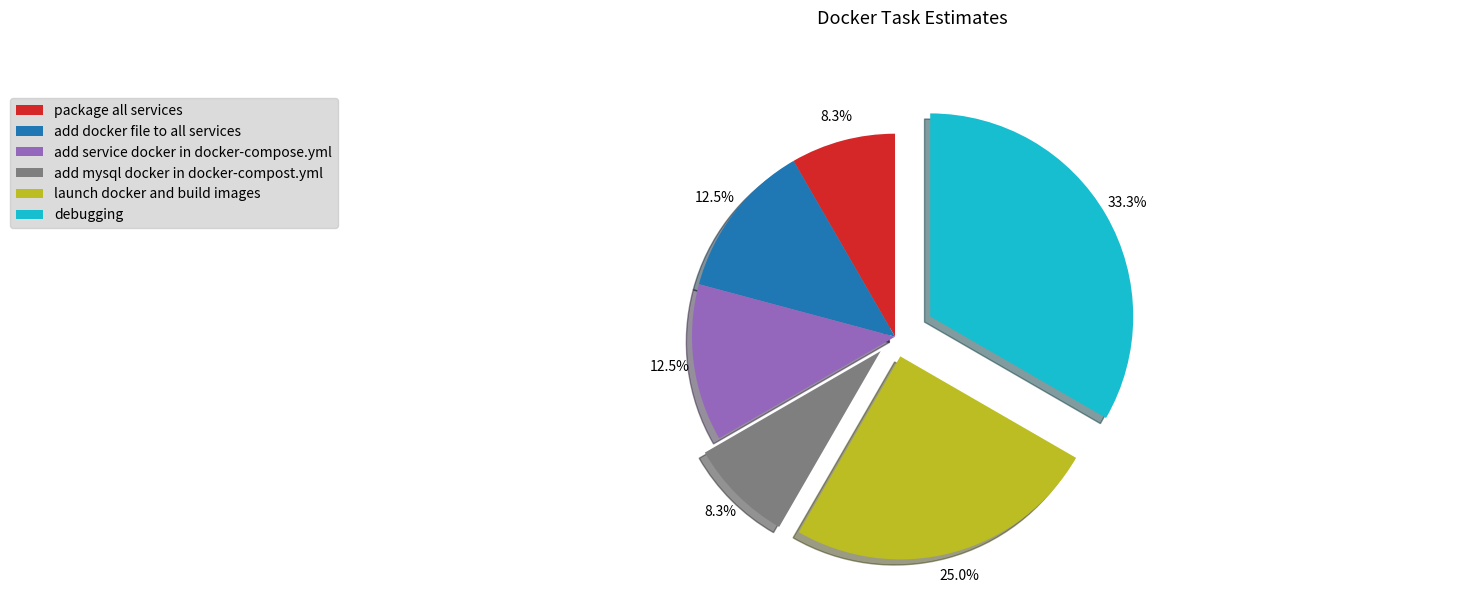

Does package all services account for over 50% of the chart?

No